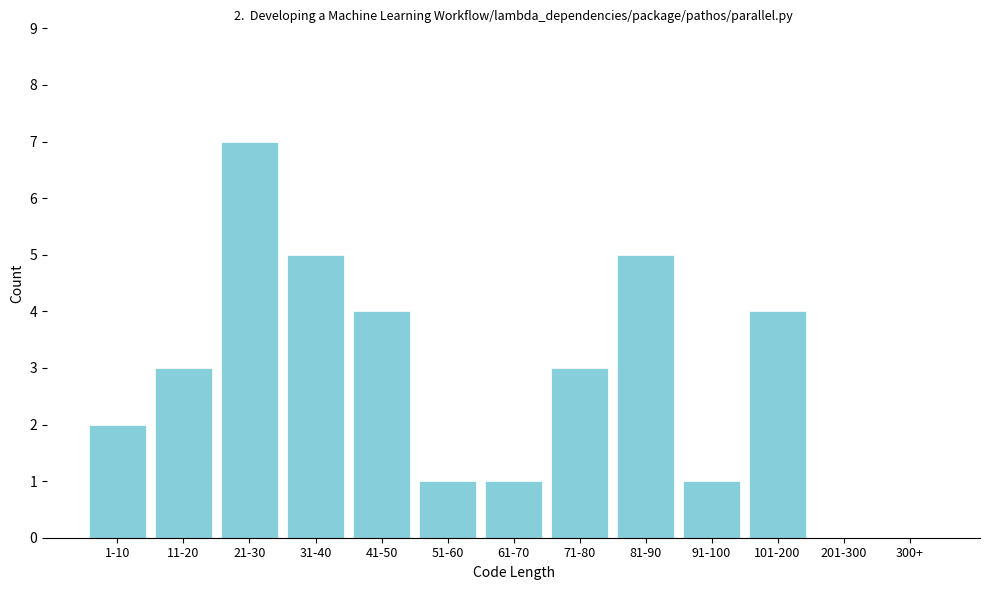

Reading left to right, what are all the values shown in this chart?

1-10=2	11-20=3	21-30=7	31-40=5	41-50=4	51-60=1	61-70=1	71-80=3	81-90=5	91-100=1	101-200=4	201-300=0	300+=0